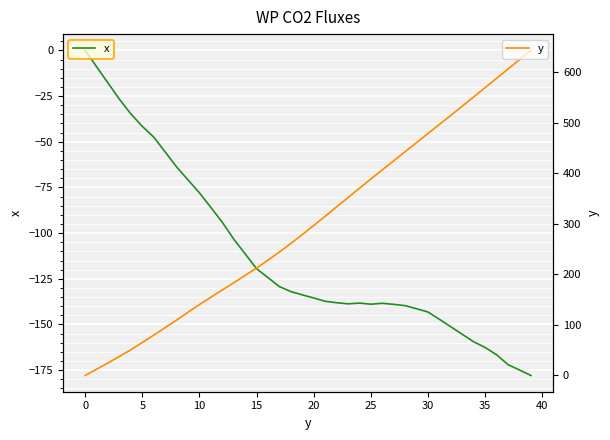

What is the sum of all x values?

-4475.6